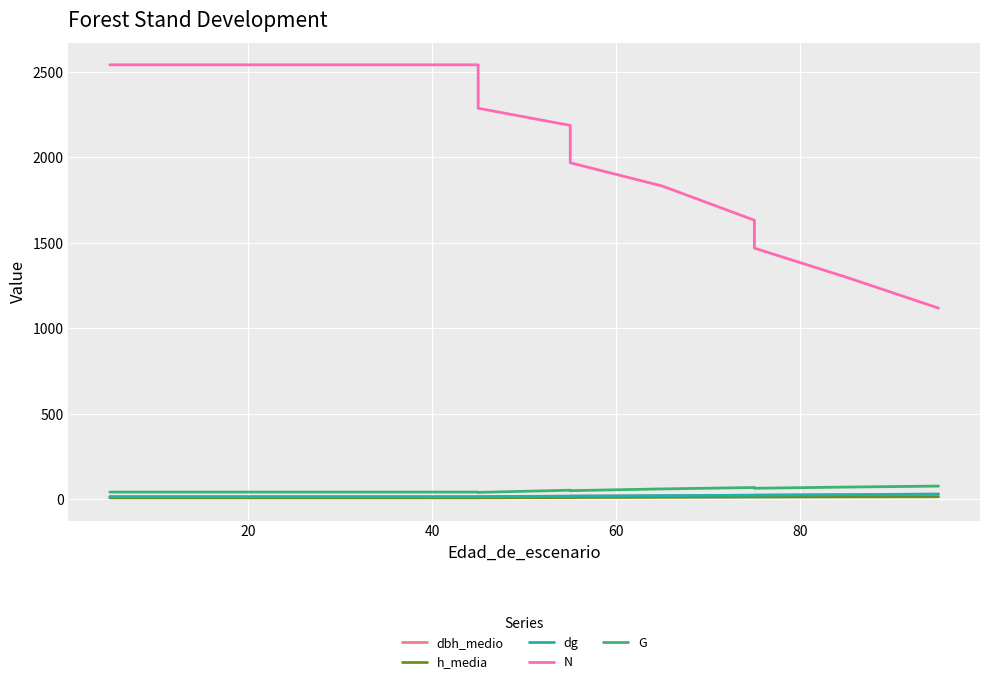

What is the greatest value displayed?

2539.4